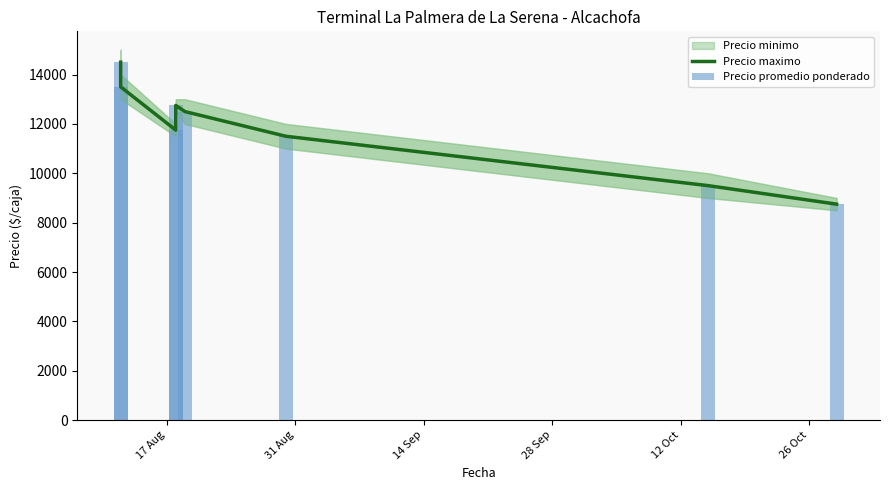

Reading left to right, extract all data points from this chart.

14500	13500	11750	12750	12500	11500	9500	8750